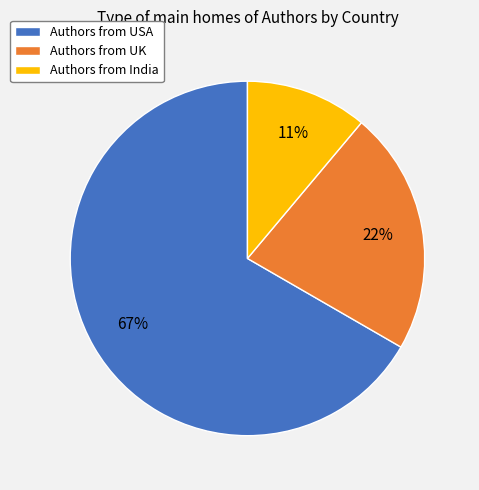

Which category accounts for the majority?

Authors from USA